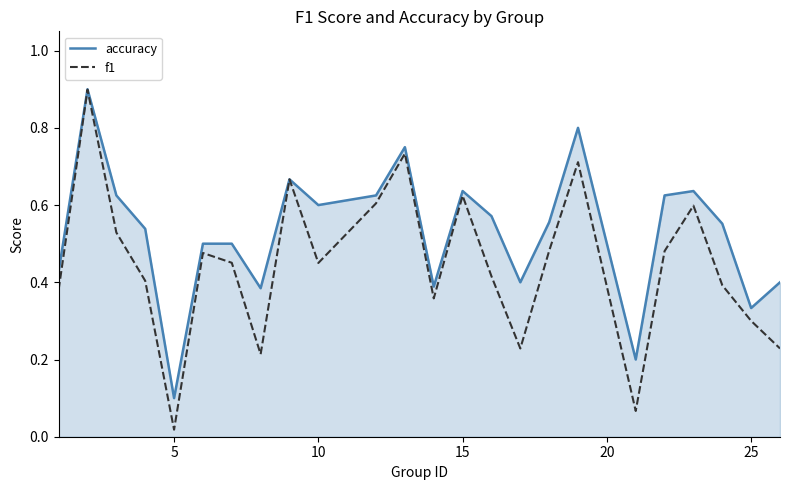

List the series in order of their overall mean, highest first.

accuracy, f1